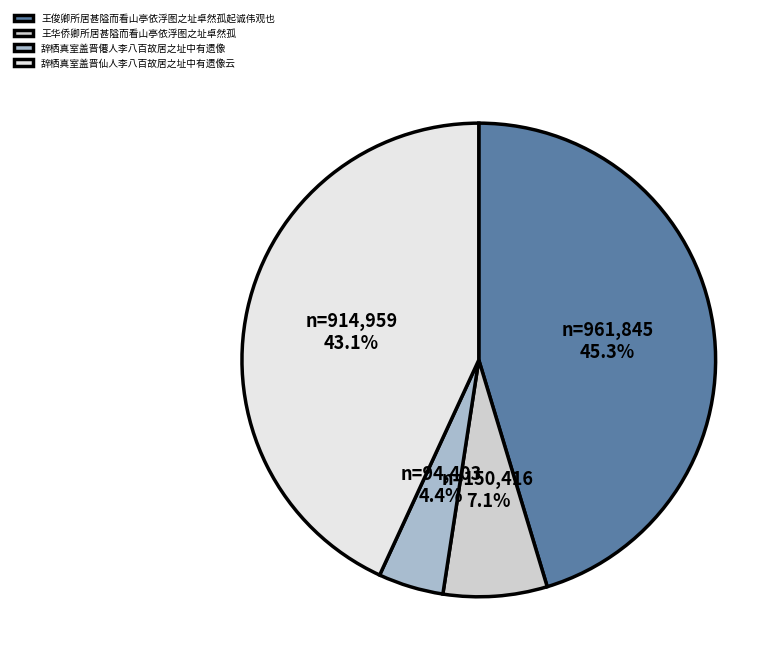

Count the number of slices in the pie.

4